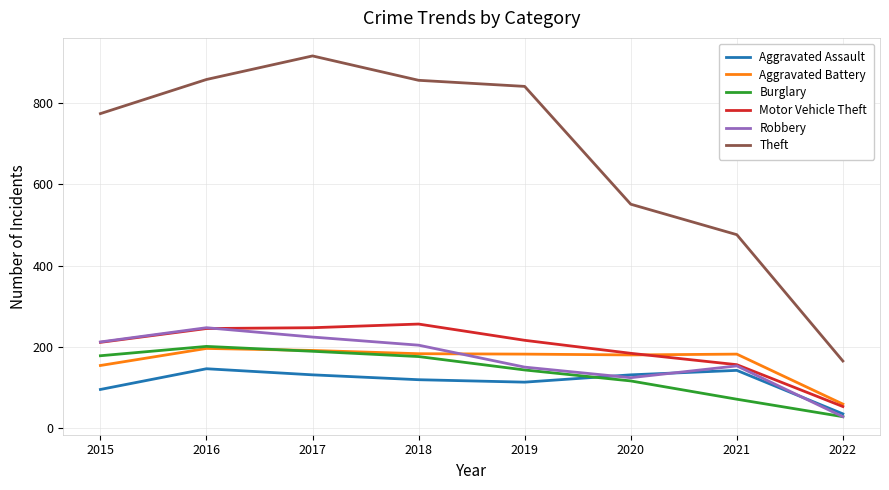

Which series has the largest total across all categories?

Theft